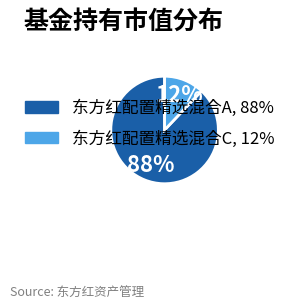

To the nearest percent, what is the combined percentage of 东方红配置精选混合A and 东方红配置精选混合C?

100%